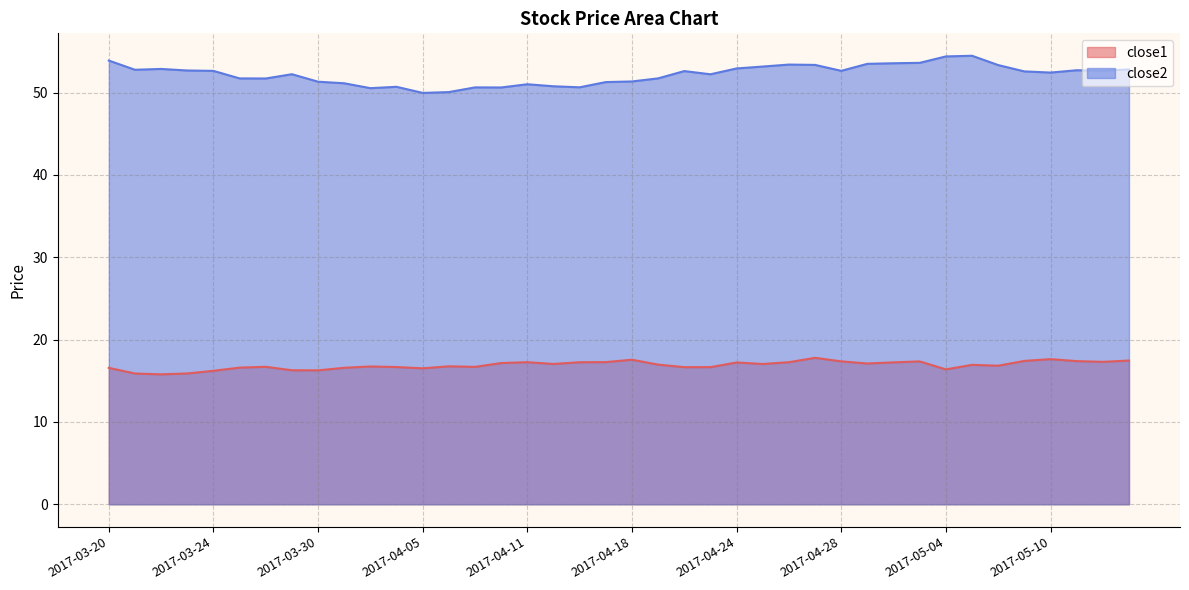

Reading right to left, what are all the values shown in this chart?

close1: 2017-05-15=17.5	2017-05-12=17.3	2017-05-11=17.4	2017-05-10=17.6	2017-05-09=17.4	2017-05-08=16.8	2017-05-05=16.9	2017-05-04=16.4	2017-05-03=17.4	2017-05-02=17.2	2017-05-01=17.1	2017-04-28=17.4	2017-04-27=17.8	2017-04-26=17.3	2017-04-25=17.0	2017-04-24=17.2	2017-04-21=16.7	2017-04-20=16.6	2017-04-19=17.0	2017-04-18=17.6	2017-04-17=17.3	2017-04-13=17.2	2017-04-12=17.0	2017-04-11=17.3	2017-04-10=17.1	2017-04-07=16.7	2017-04-06=16.8	2017-04-05=16.5	2017-04-04=16.7	2017-04-03=16.7	2017-03-31=16.6	2017-03-30=16.3	2017-03-29=16.3	2017-03-28=16.7	2017-03-27=16.6	2017-03-24=16.2	2017-03-23=15.9	2017-03-22=15.8	2017-03-21=15.9	2017-03-20=16.6
close2: 2017-05-15=52.8	2017-05-12=52.7	2017-05-11=52.7	2017-05-10=52.4	2017-05-09=52.6	2017-05-08=53.3	2017-05-05=54.5	2017-05-04=54.4	2017-05-03=53.6	2017-05-02=53.6	2017-05-01=53.5	2017-04-28=52.6	2017-04-27=53.4	2017-04-26=53.4	2017-04-25=53.2	2017-04-24=52.9	2017-04-21=52.2	2017-04-20=52.6	2017-04-19=51.7	2017-04-18=51.3	2017-04-17=51.3	2017-04-13=50.6	2017-04-12=50.8	2017-04-11=51.0	2017-04-10=50.6	2017-04-07=50.6	2017-04-06=50.1	2017-04-05=50.0	2017-04-04=50.7	2017-04-03=50.5	2017-03-31=51.1	2017-03-30=51.3	2017-03-29=52.2	2017-03-28=51.7	2017-03-27=51.7	2017-03-24=52.6	2017-03-23=52.7	2017-03-22=52.9	2017-03-21=52.8	2017-03-20=53.9